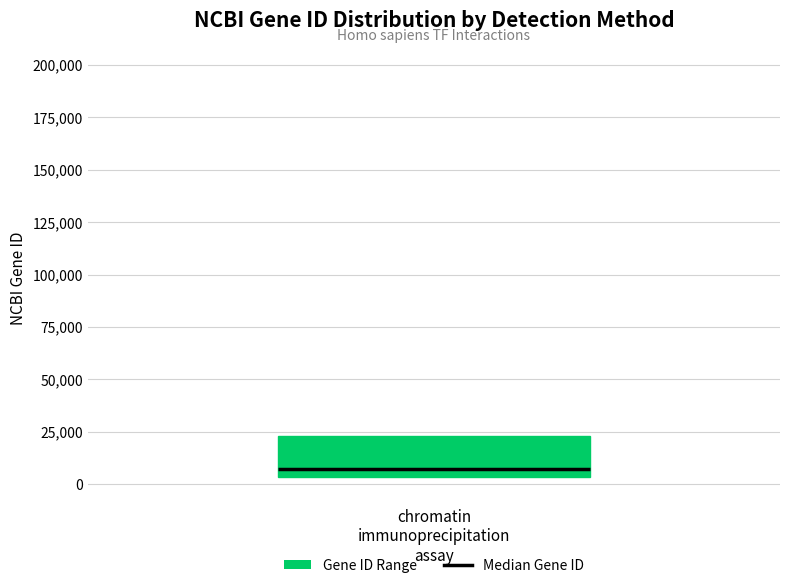

Where does the upper whisker of the box for chromatin immunoprecipitation assay end on the y-axis? The values are not printed on the chart, so give them approximately, as read against the axis.

50000